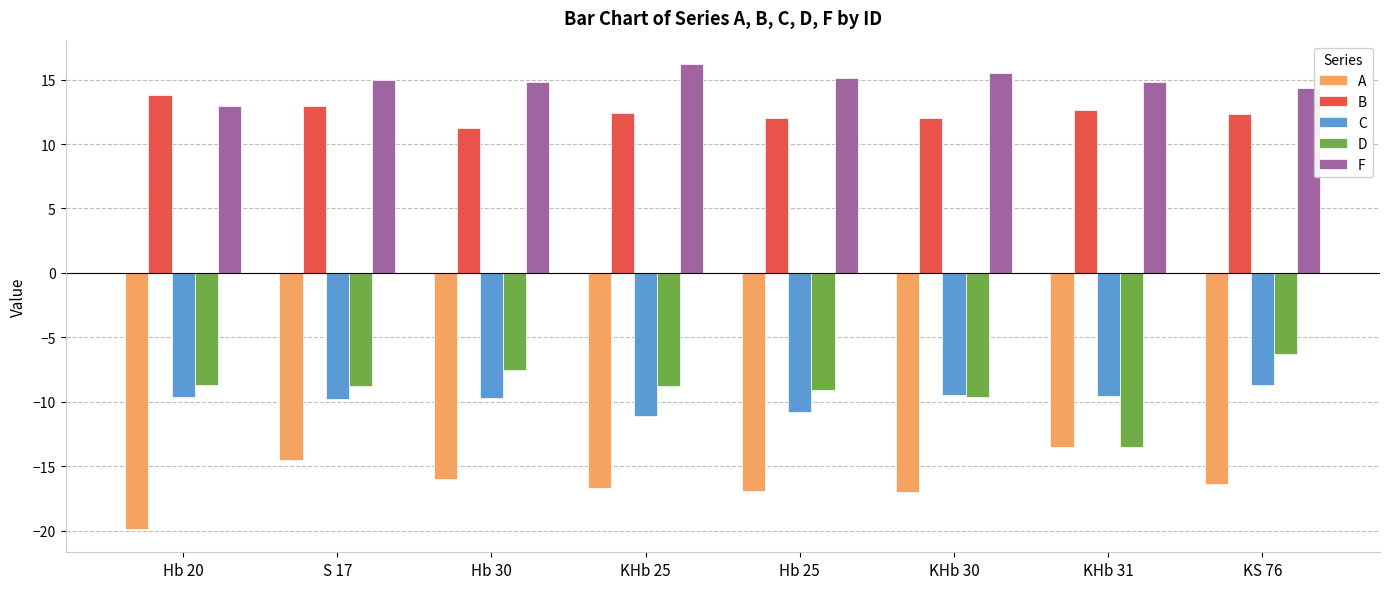

What is the sum of all F values?

118.7